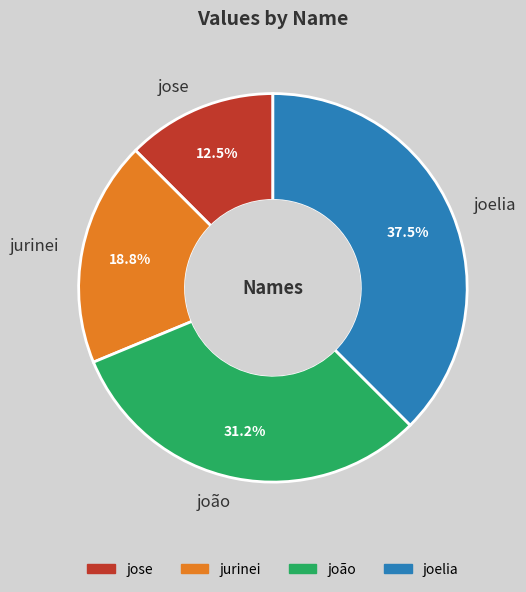

To the nearest percent, what is the average slice percentage?

25%